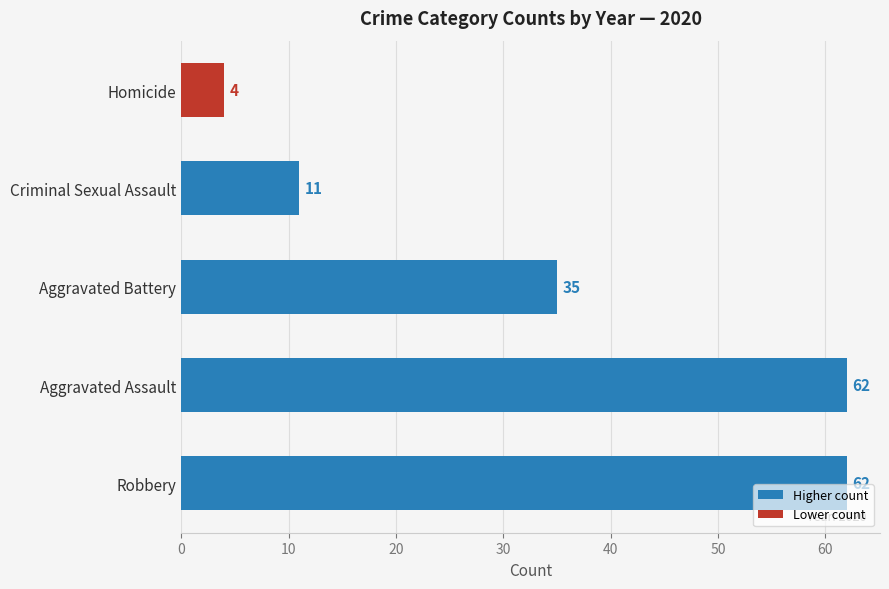

What is the minimum value shown in the chart?

4